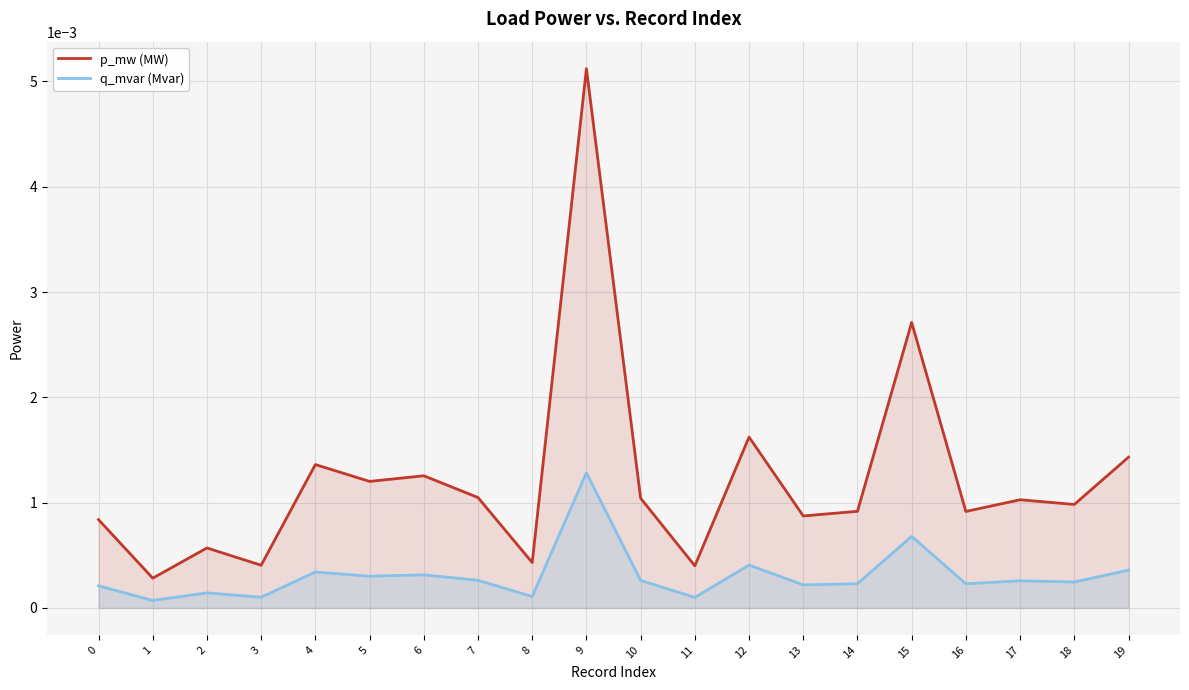

What are all the series names shown in the legend?

p_mw (MW), q_mvar (Mvar)